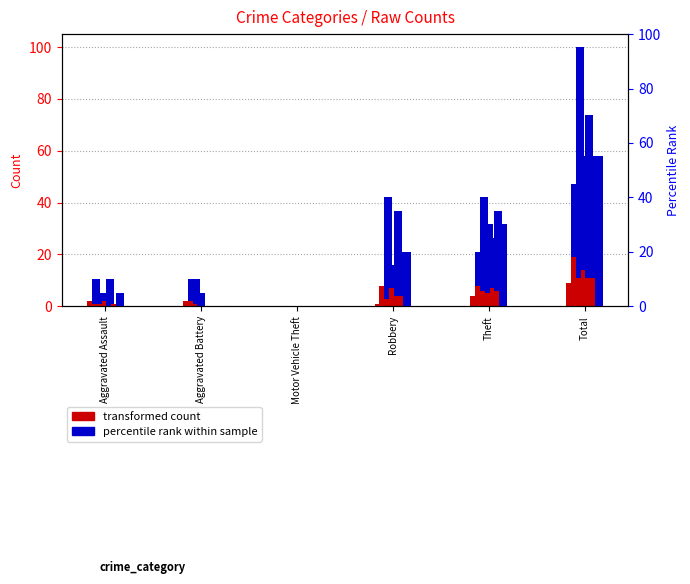

How many bars are there in total?

36